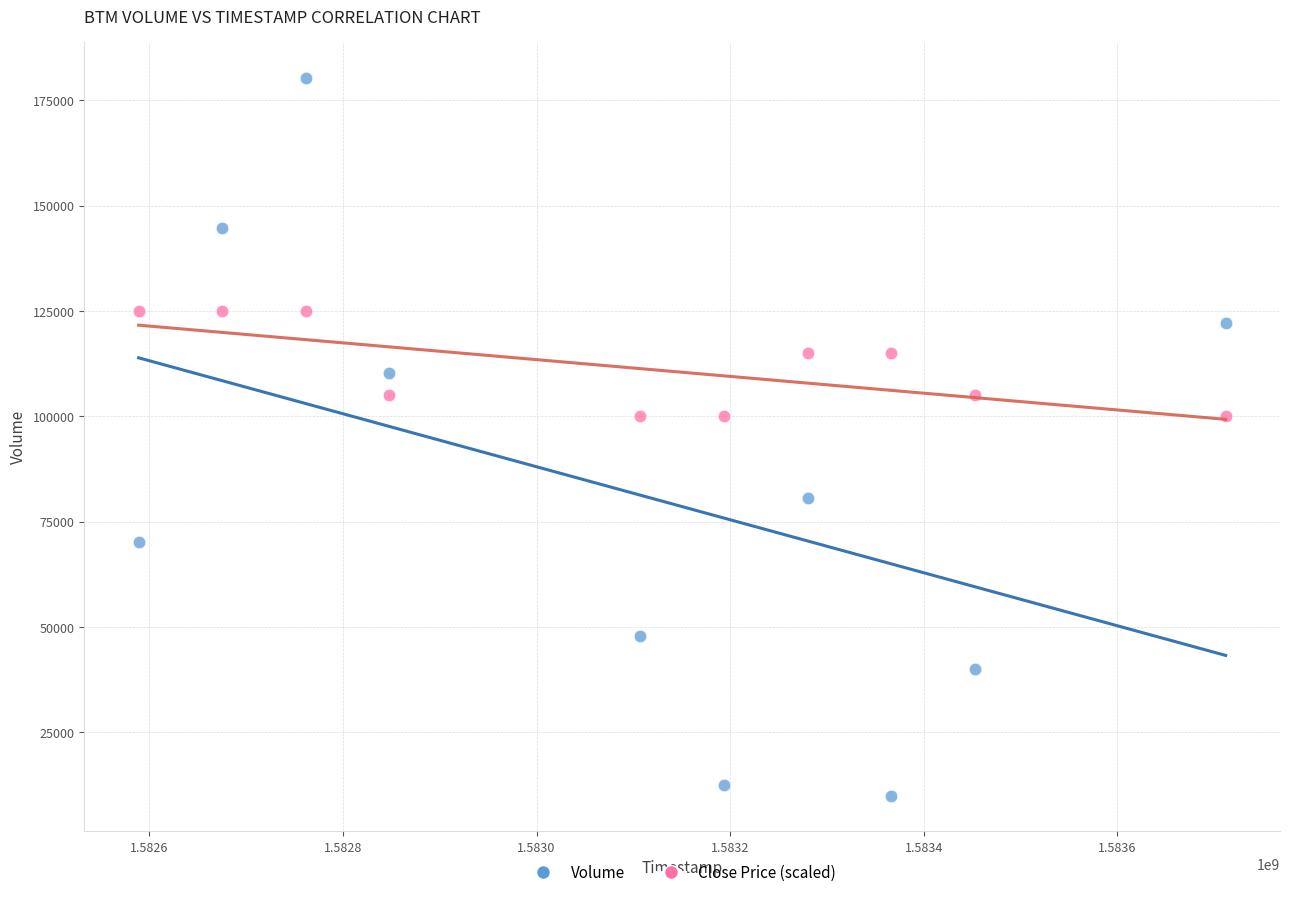

Across all data points, what is the range of Y values (max minus min)?

170400